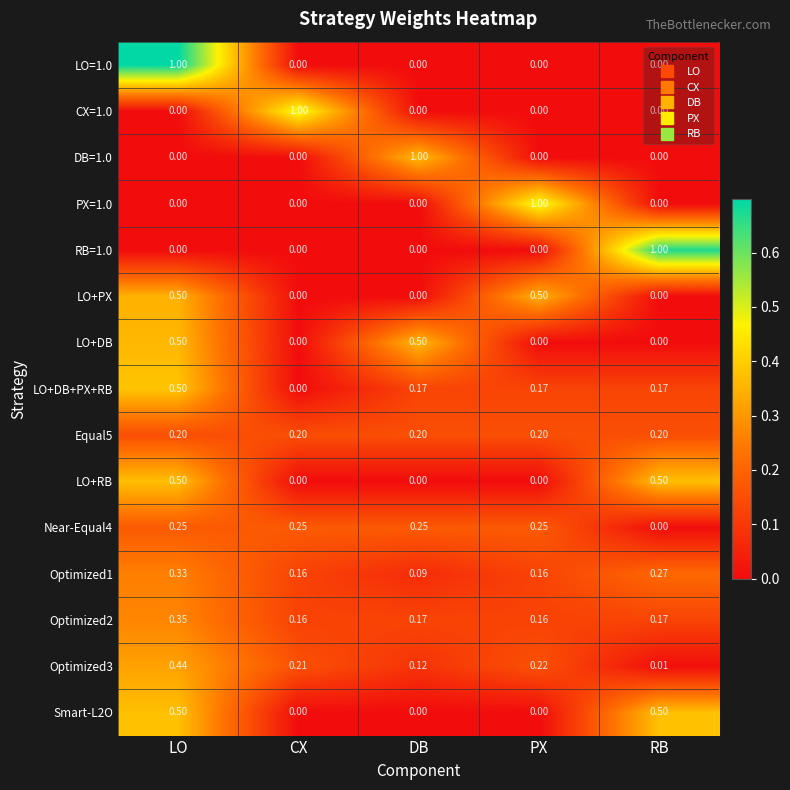

Is the value of Equal5 at RB greater than the value of Optimized3 at DB?

Yes